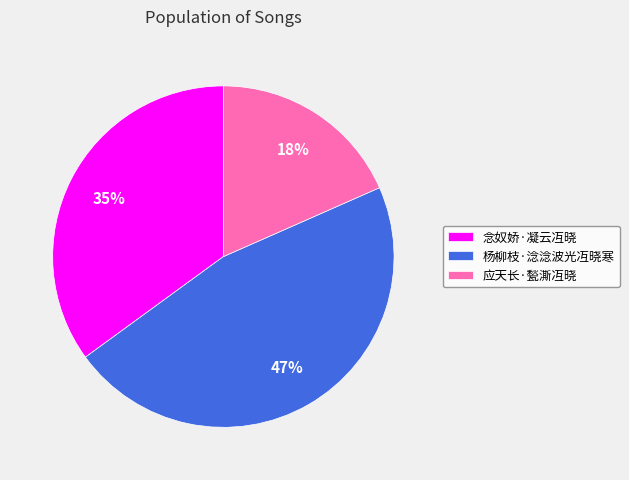

What percentage is the 应天长·甃澌冱晓 slice, to the nearest percent?

18%